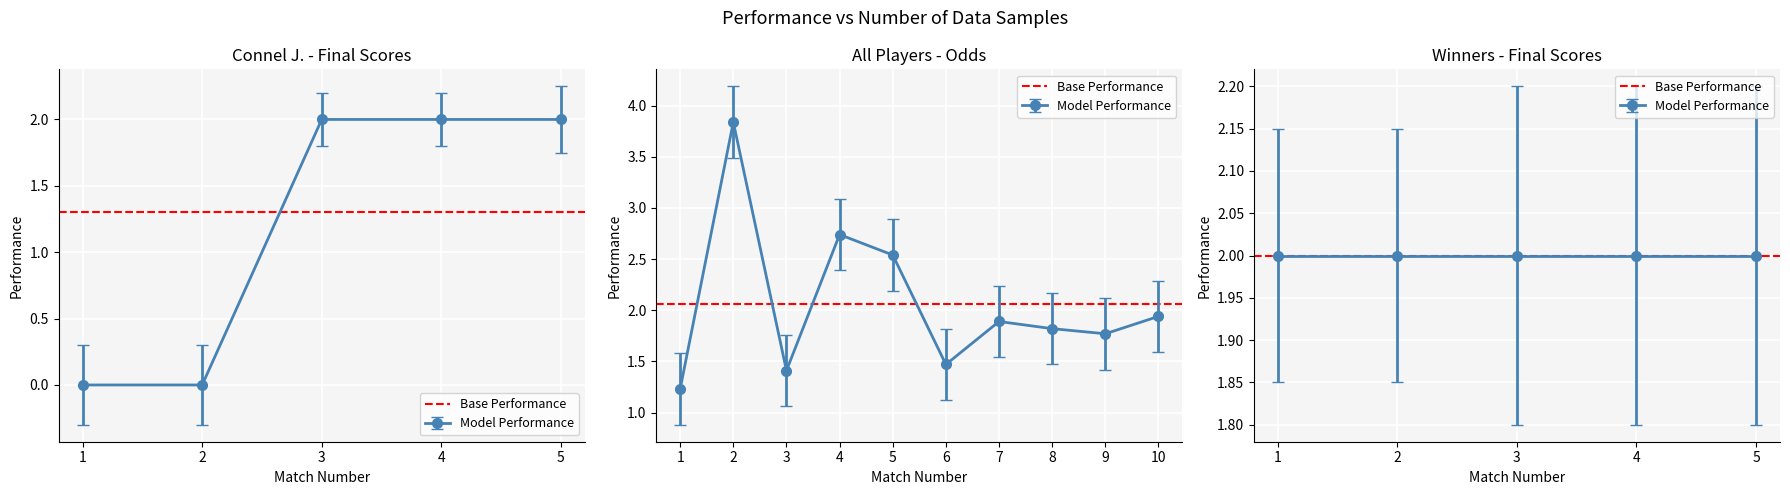

Where is the first local maximum?

2